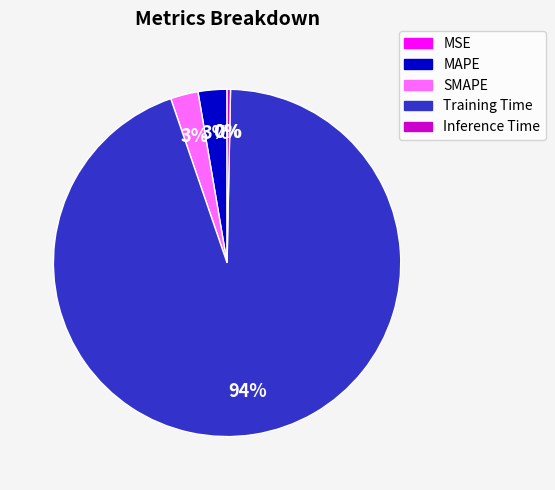

Do MAPE and SMAPE together represent more than half of the pie?

No